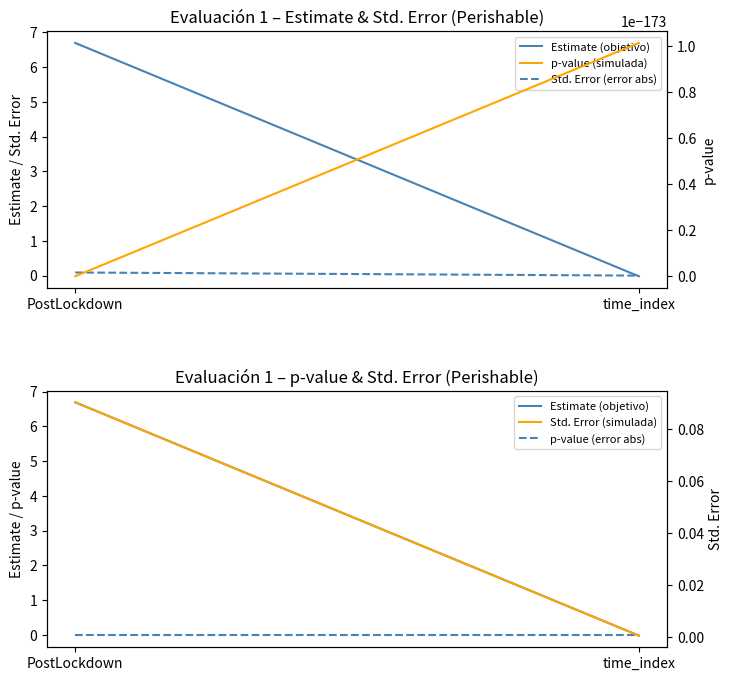

True or false: p-value (simulada) has a value of 0.0 at time_index.

False